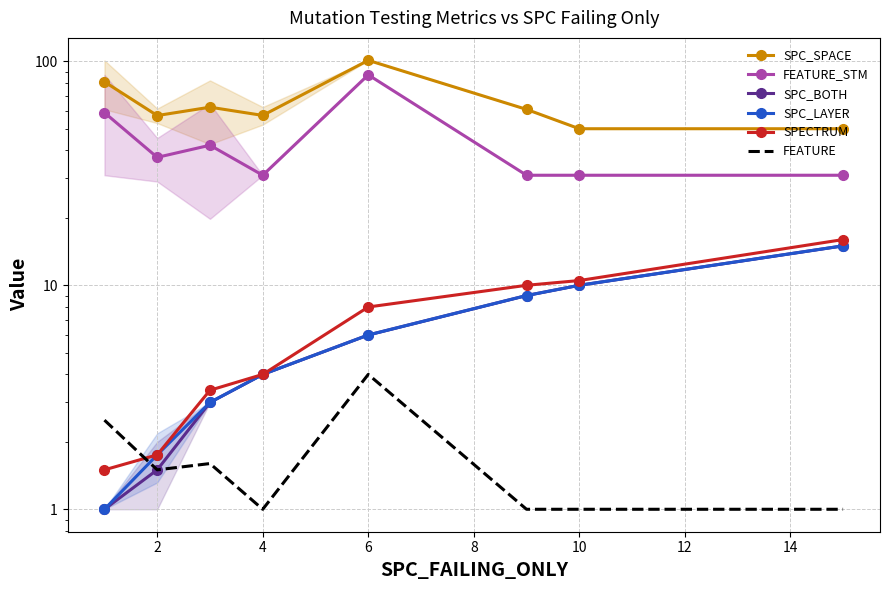

Reading left to right, transcribe all the data shown in this chart.

SPC_SPACE: 81.0	57.2	62.4	57.3	101.0	61.0	50.0	50.0
FEATURE_STM: 59.0	37.2	42.2	31.0	87.0	31.0	31.0	31.0
SPC_BOTH: 1.0	1.5	3.0	4.0	6.0	9.0	10.0	15.0
SPC_LAYER: 1.0	1.8	3.0	4.0	6.0	9.0	10.0	15.0
SPECTRUM: 1.5	1.8	3.4	4.0	8.0	10.0	10.5	16.0
FEATURE: 2.5	1.5	1.6	1.0	4.0	1.0	1.0	1.0